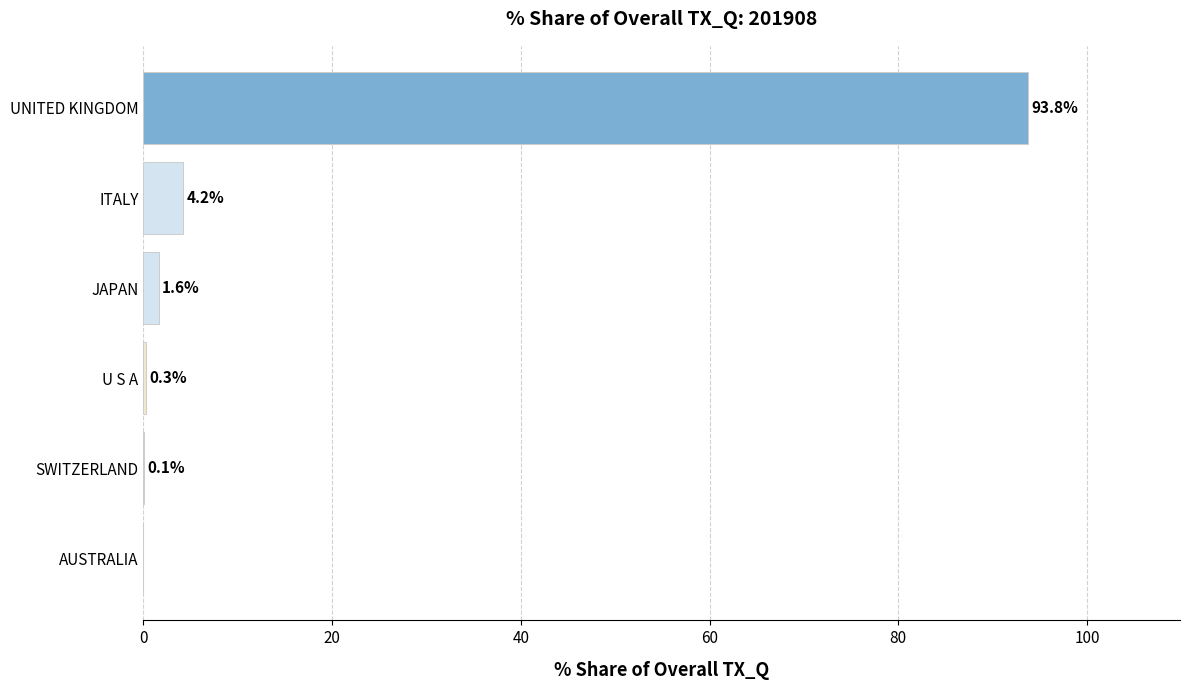

What is the maximum value shown in the chart?

93.8